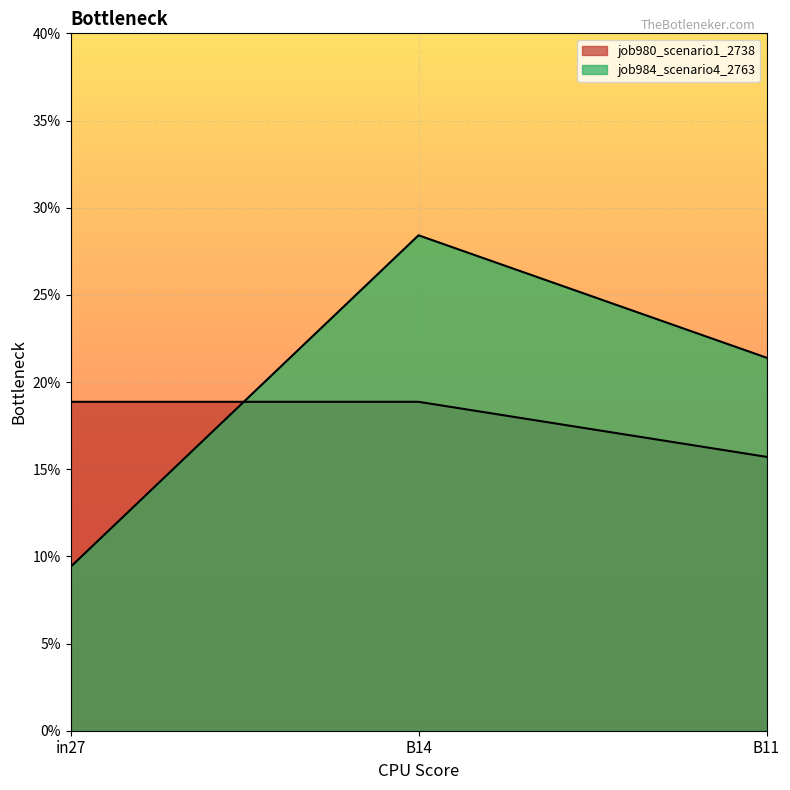

What is the total value across all series at B11?

0.4